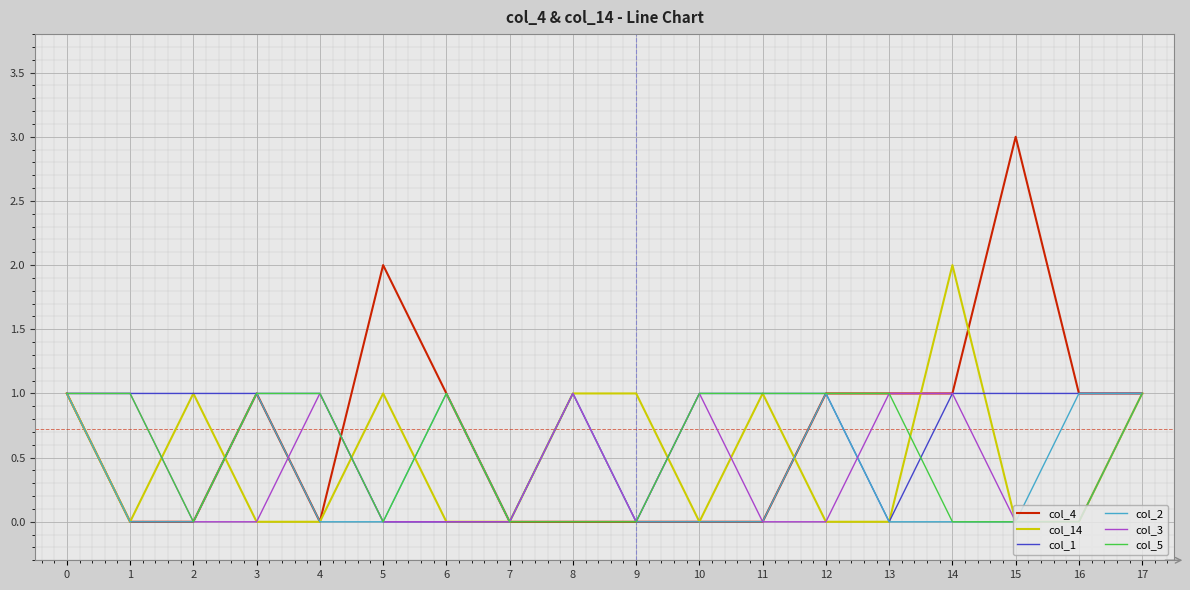

Is the value of col_14 at 9 greater than the value of col_2 at 4?

Yes